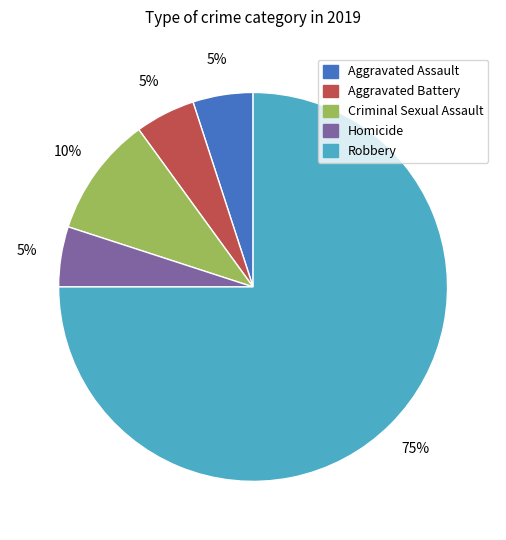

Is there a majority slice in this chart?

Yes